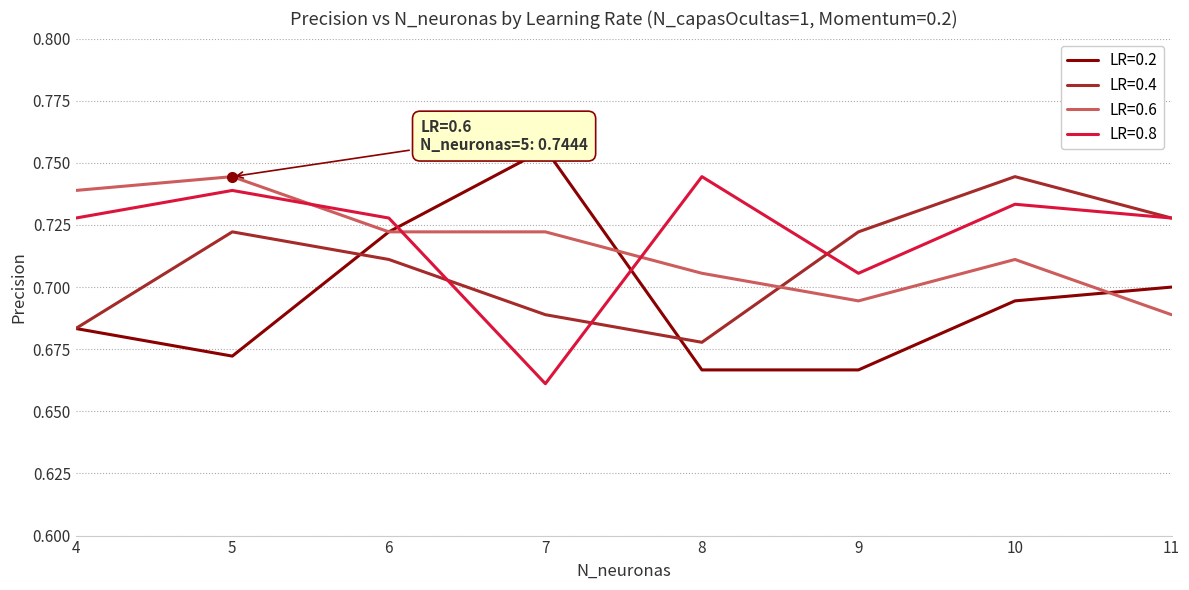

What is the spread (max minus min) of values at 9?

0.1